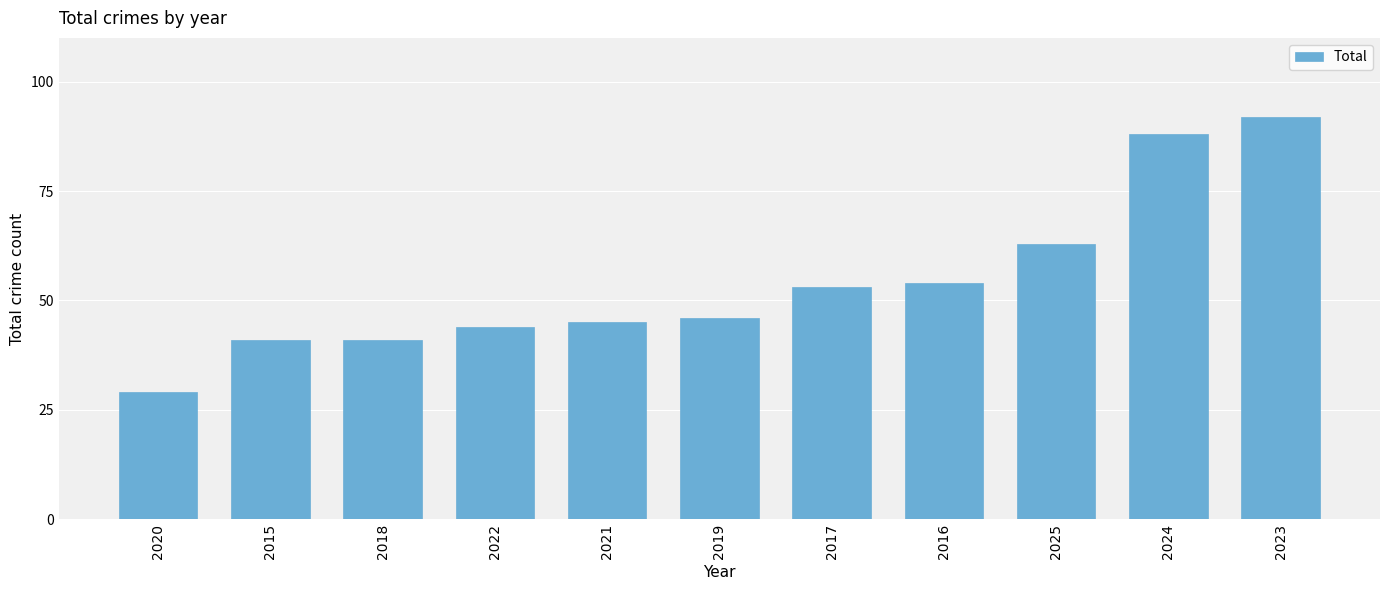

True or false: the data shows 14 at 2018.

False